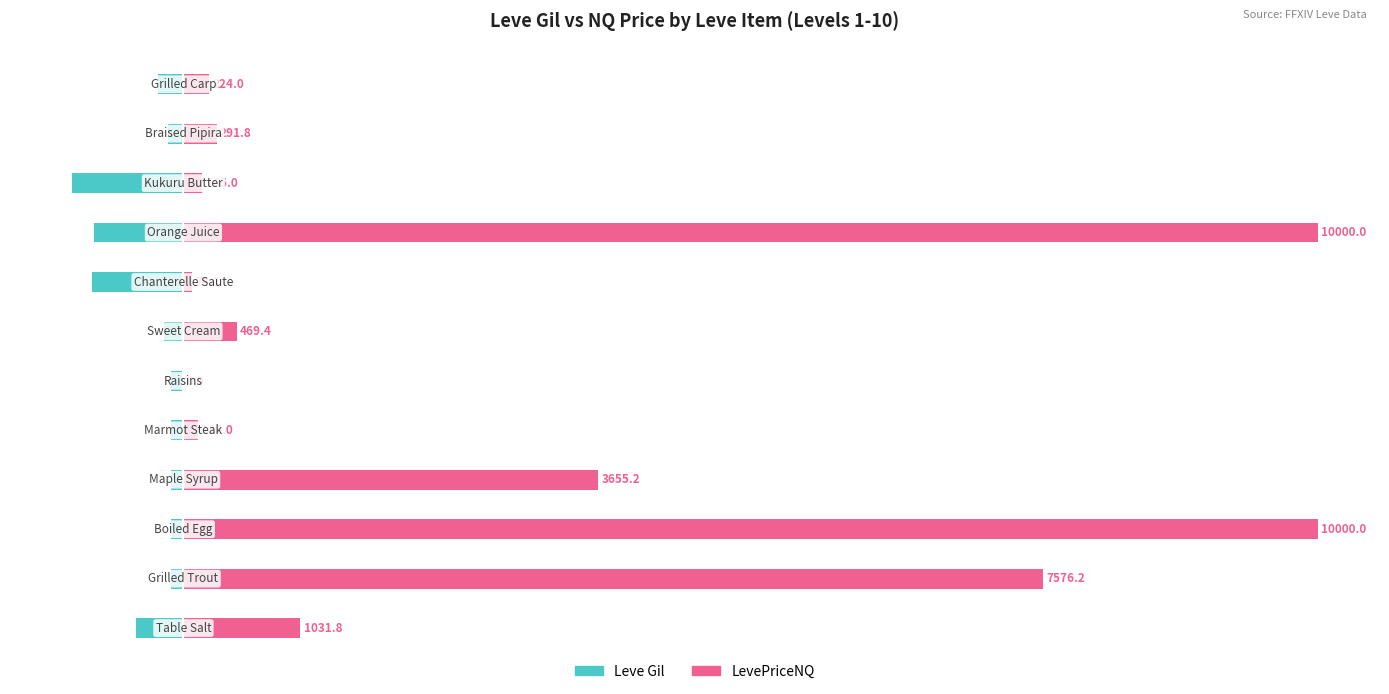

Which series changed the most between 5 and 11?

LevePriceNQ